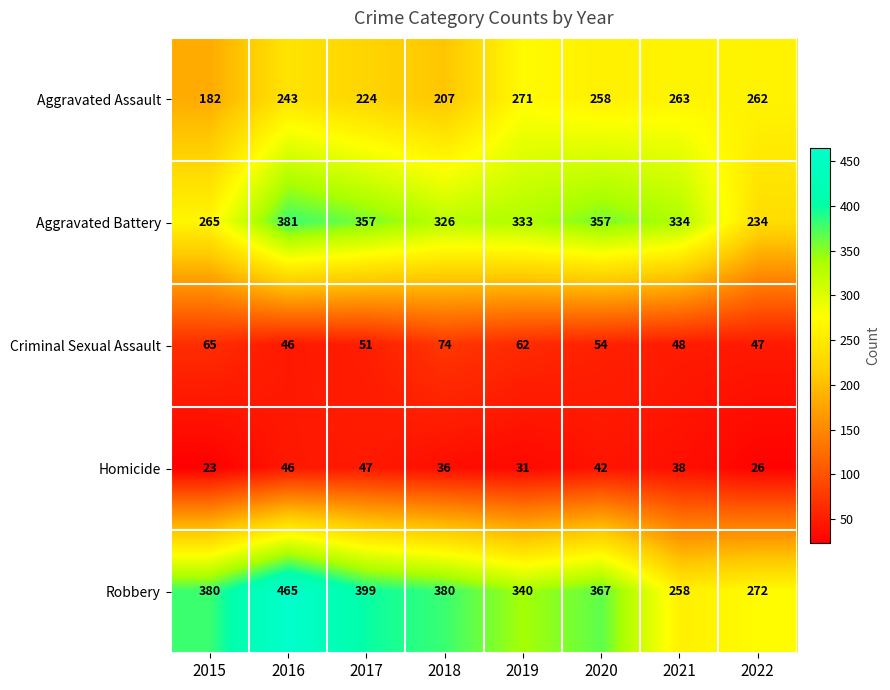

The value of Criminal Sexual Assault at 2022 is 47. True or false?

True